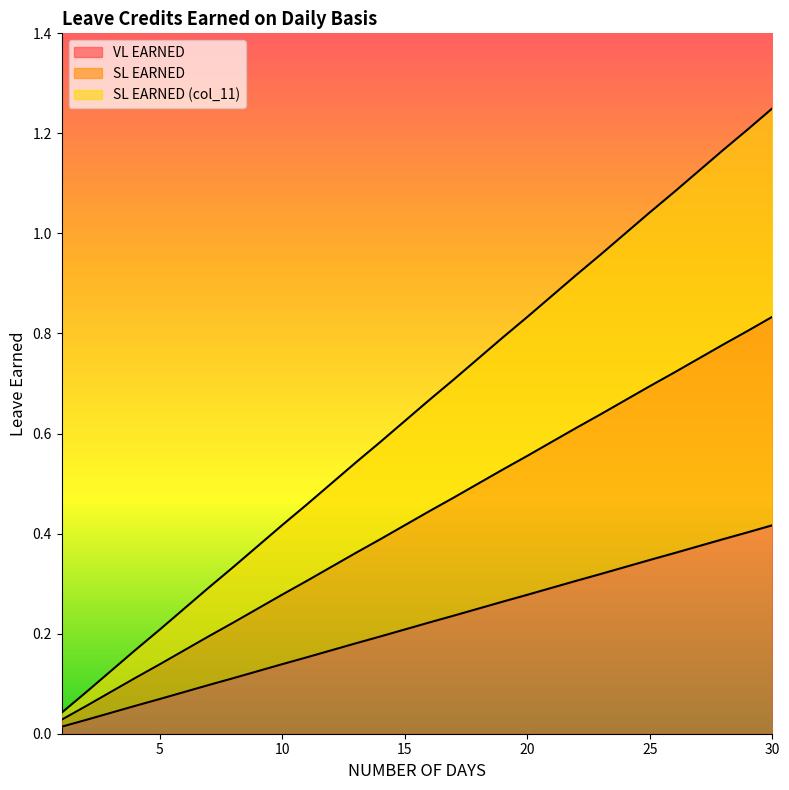

List the series in order of their peak value, highest first.

SL EARNED (col_11), SL EARNED, VL EARNED